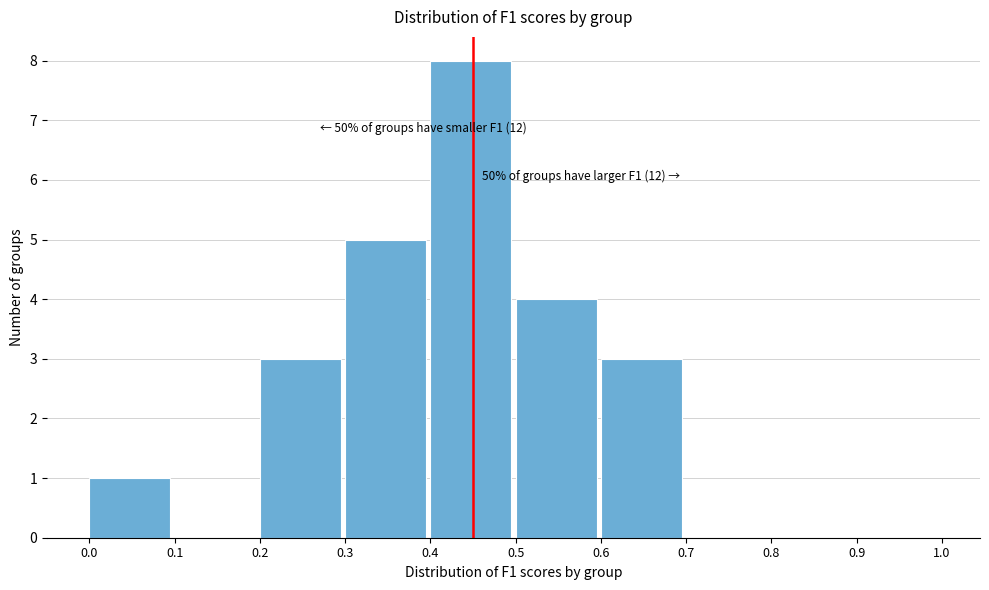

Which range on the x-axis has the tallest bar?

0.4 to 0.5